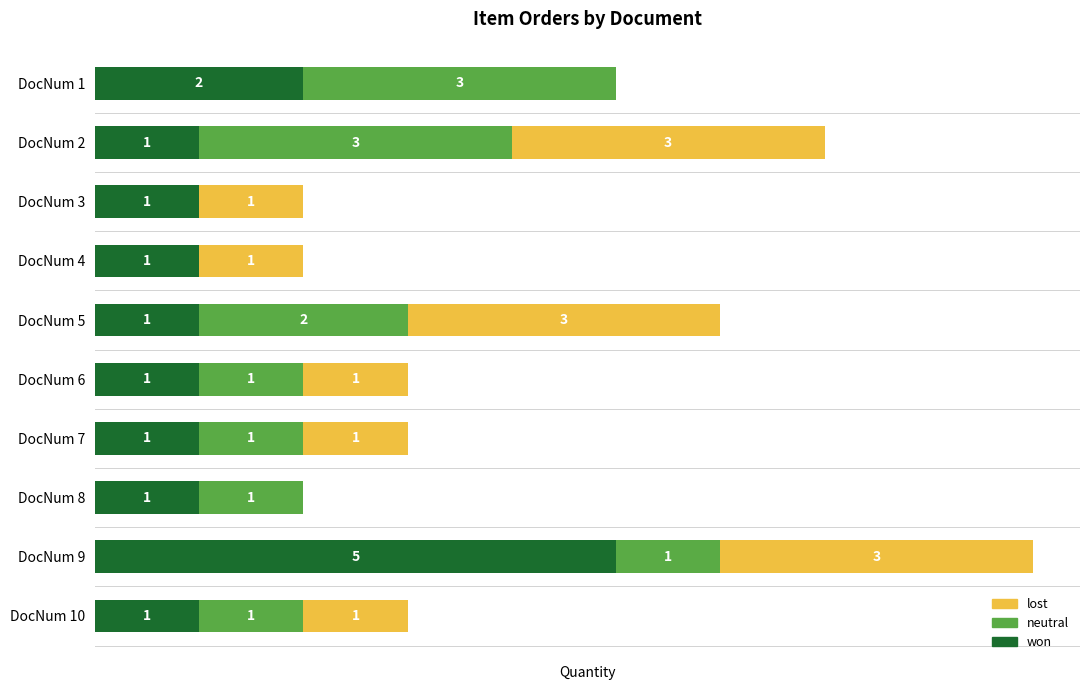

At which category is the sum across all series the highest?

DocNum 9